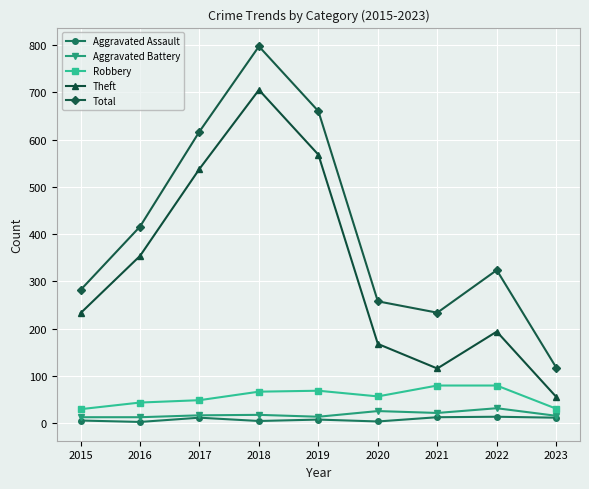

Which series changed the most between 2021 and 2022?

Total